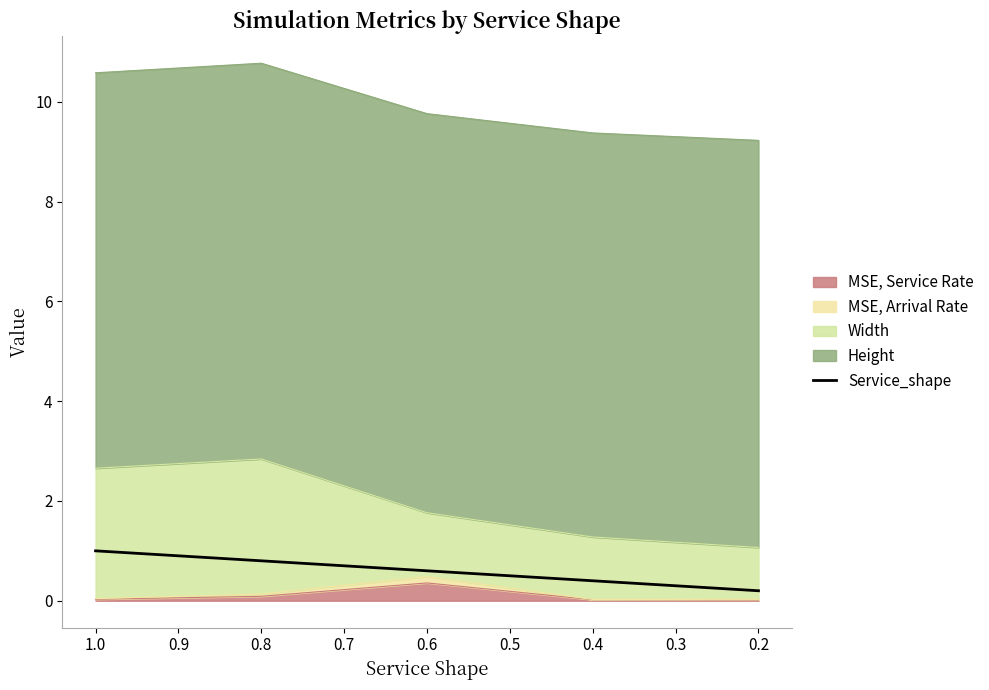

Reading left to right, extract all data points from this chart.

1.0	0.8	0.6	0.4	0.2